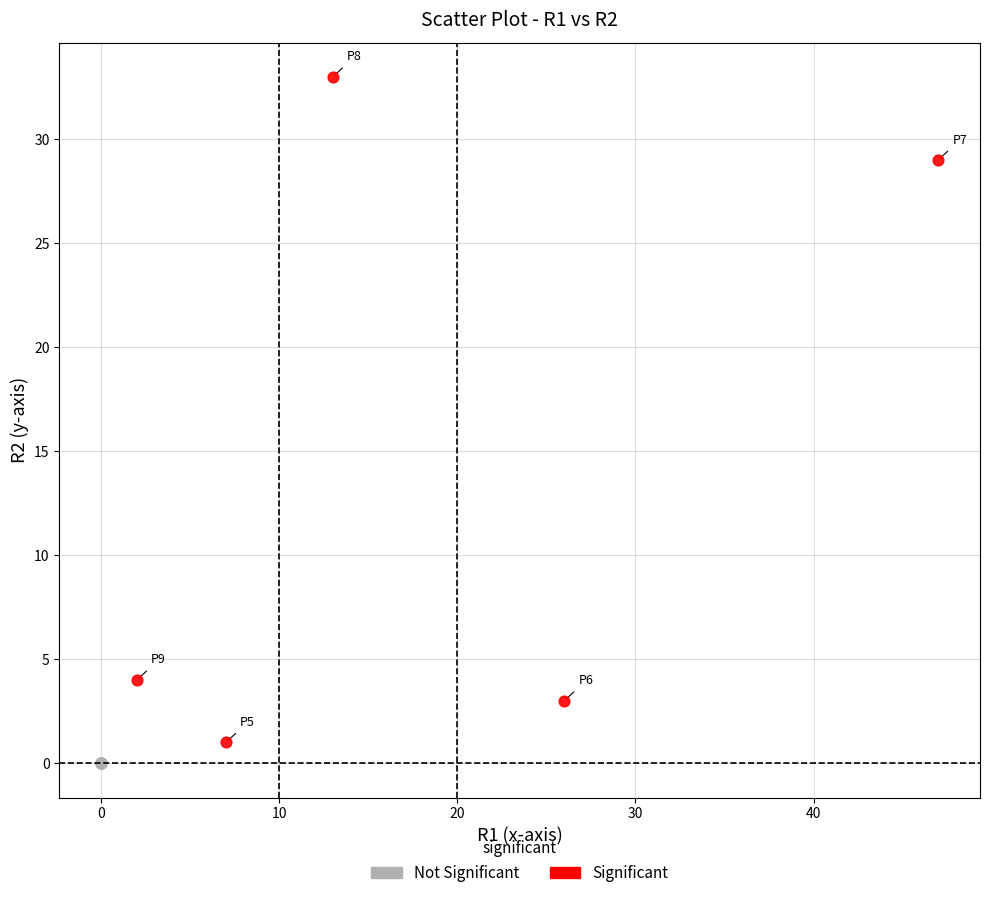

Which series reaches the maximum Y coordinate?

Significant